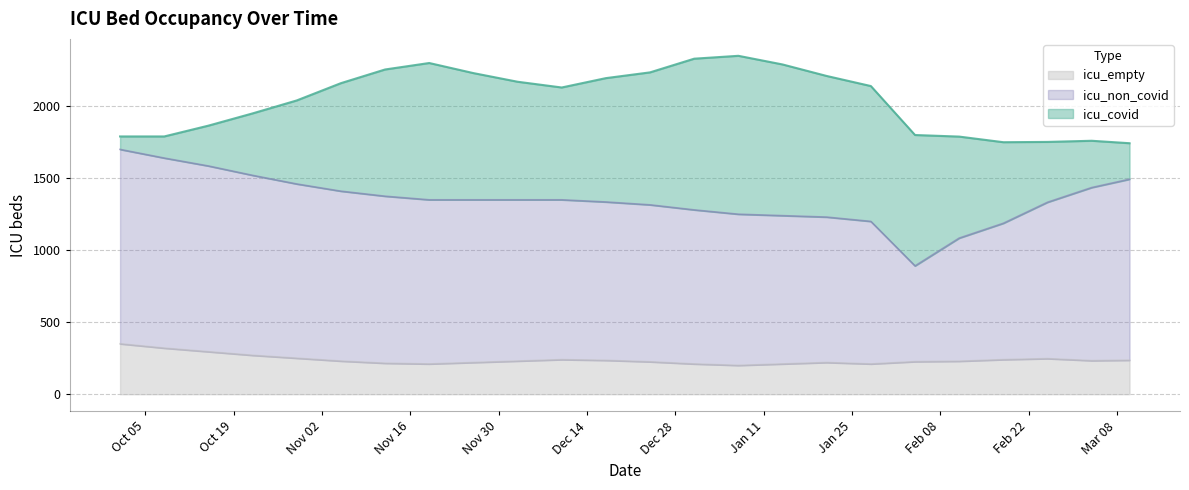

The icu_empty series shows 226 at 2021-02-04. True or false?

True